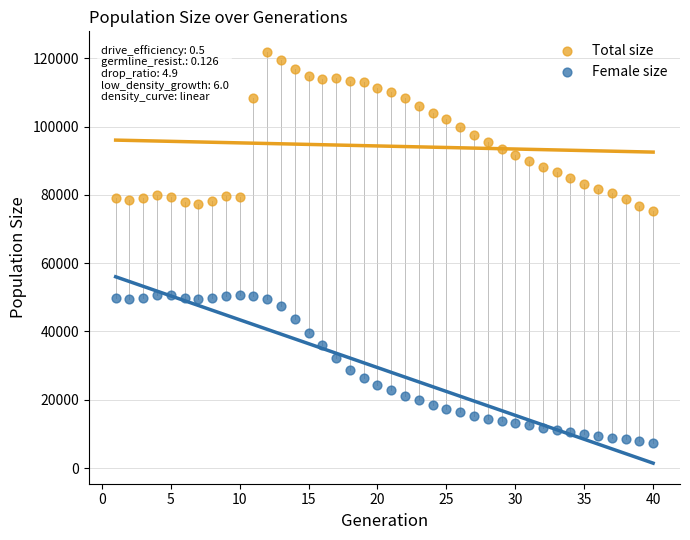

What are all the series names shown in the legend?

Total size, Female size